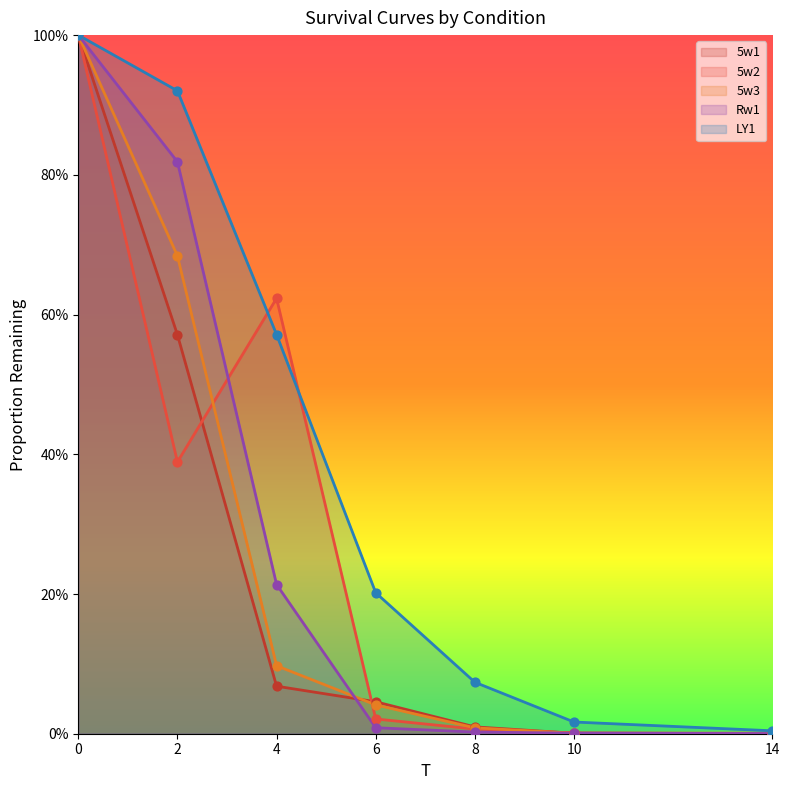

Which series has the largest Y range (max minus min)?

Rw1